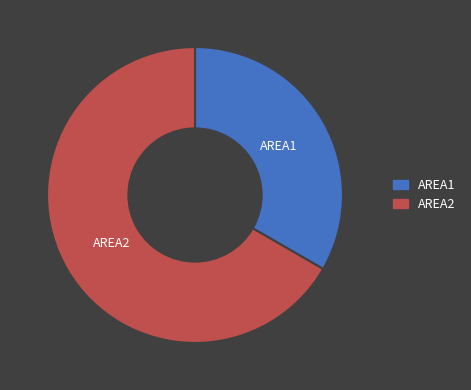

What is the majority slice?

AREA2